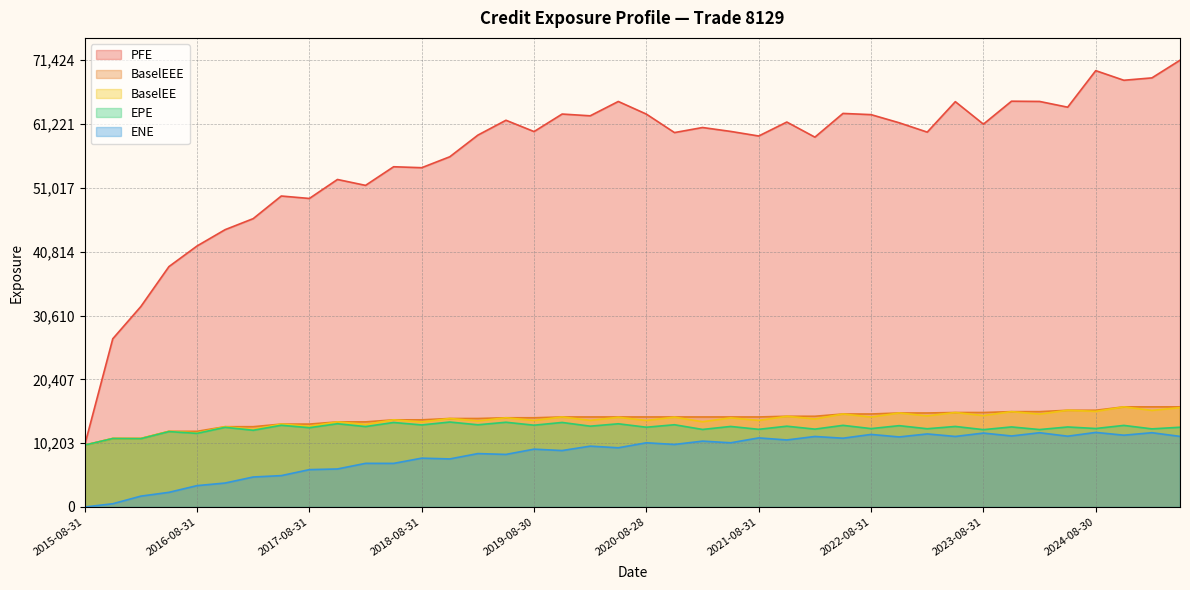

True or false: BaselEE and EPE cross at least once.

False